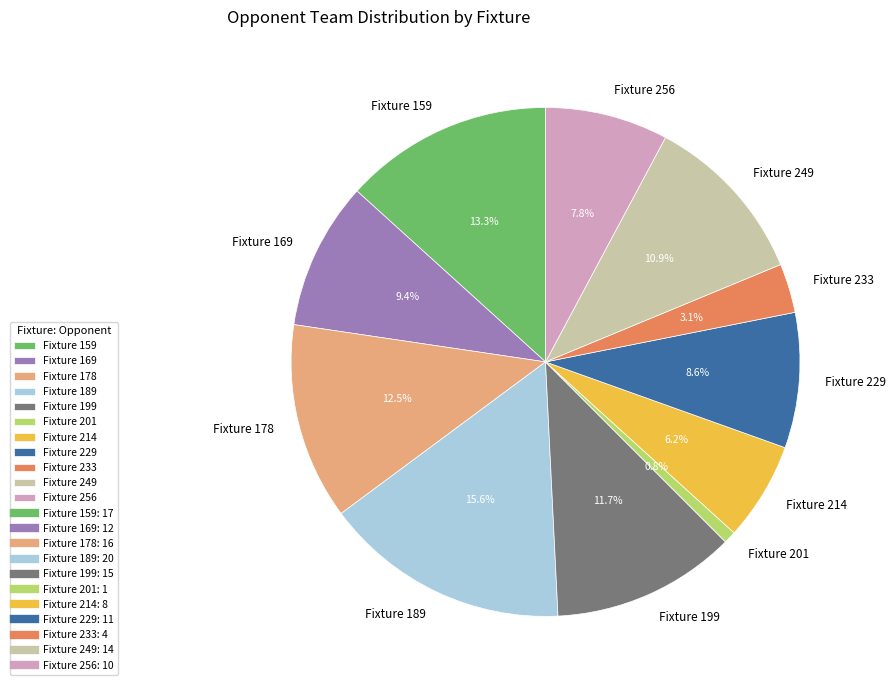

To the nearest percent, what is the average slice percentage?

9%